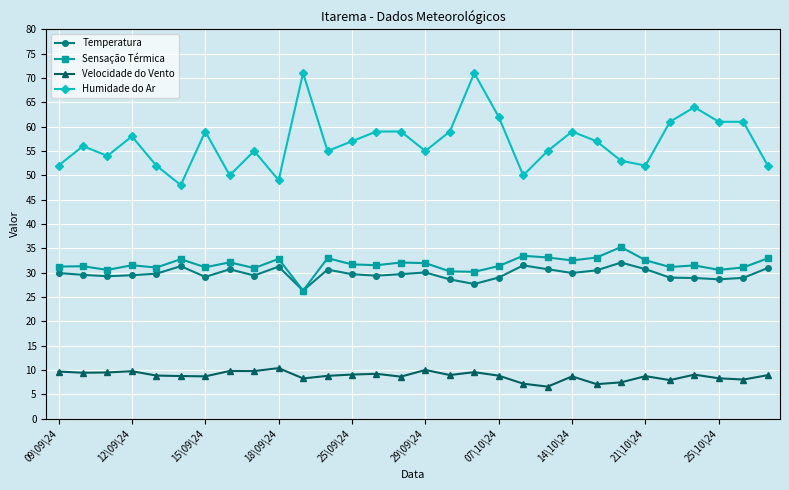

True or false: Velocidade do Vento and Humidade do Ar cross at least once.

False